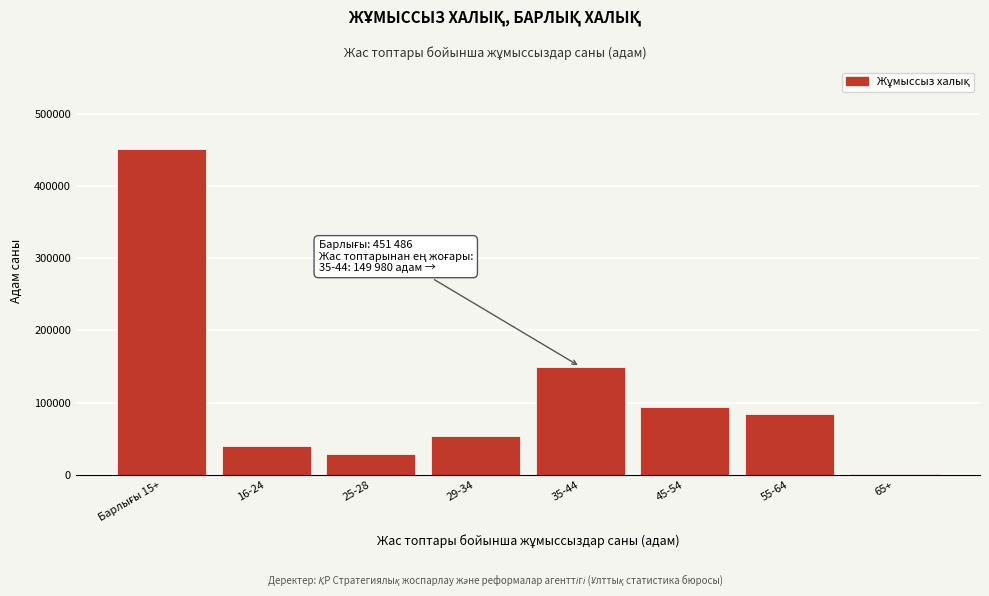

At which label is the value closest to 226200?

35-44